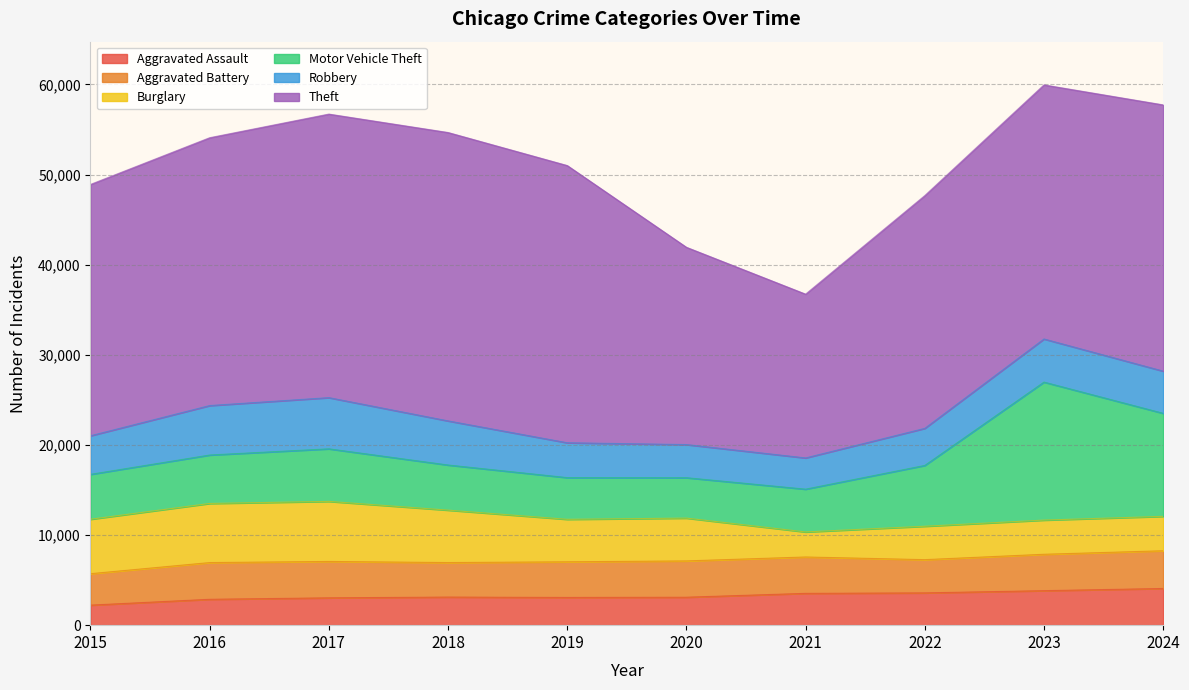

Is it true that Motor Vehicle Theft equals 4484 at 2020?

True